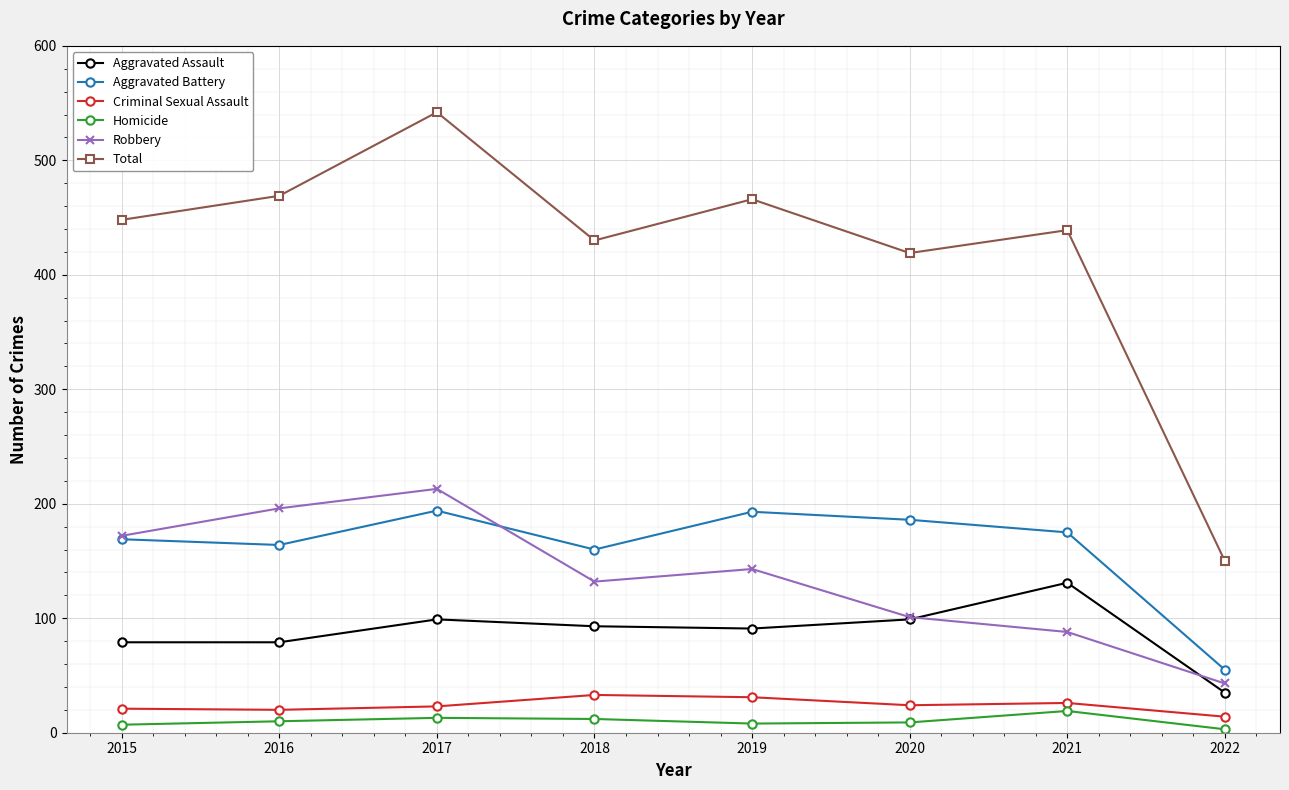

Which category has the lowest value in the Aggravated Assault series?

2022